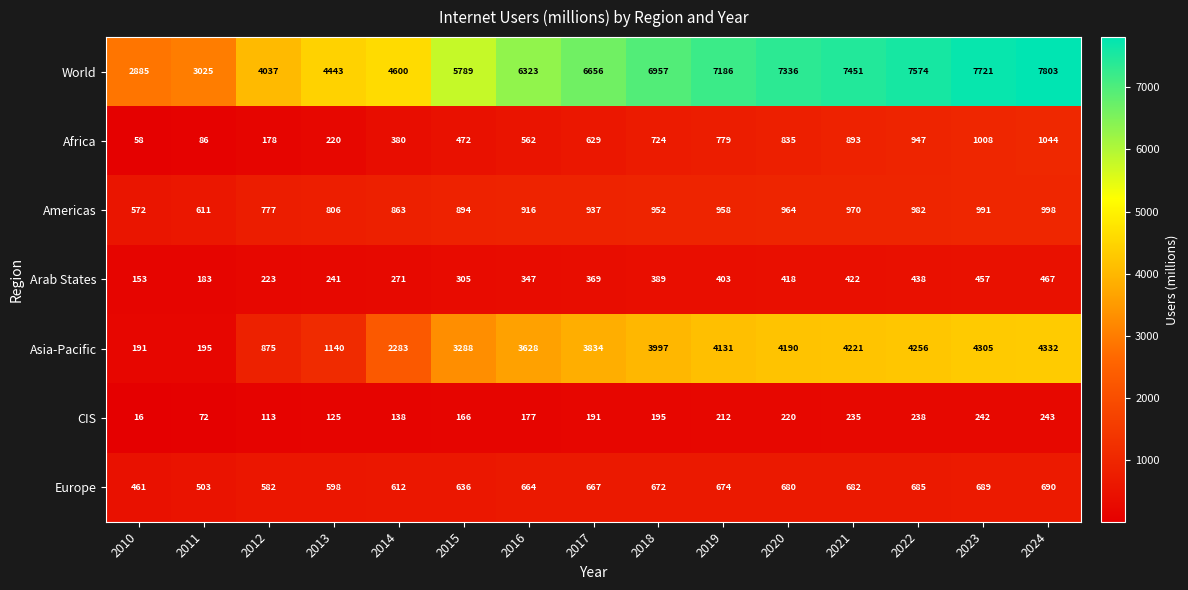

How many series are shown in this chart?

7